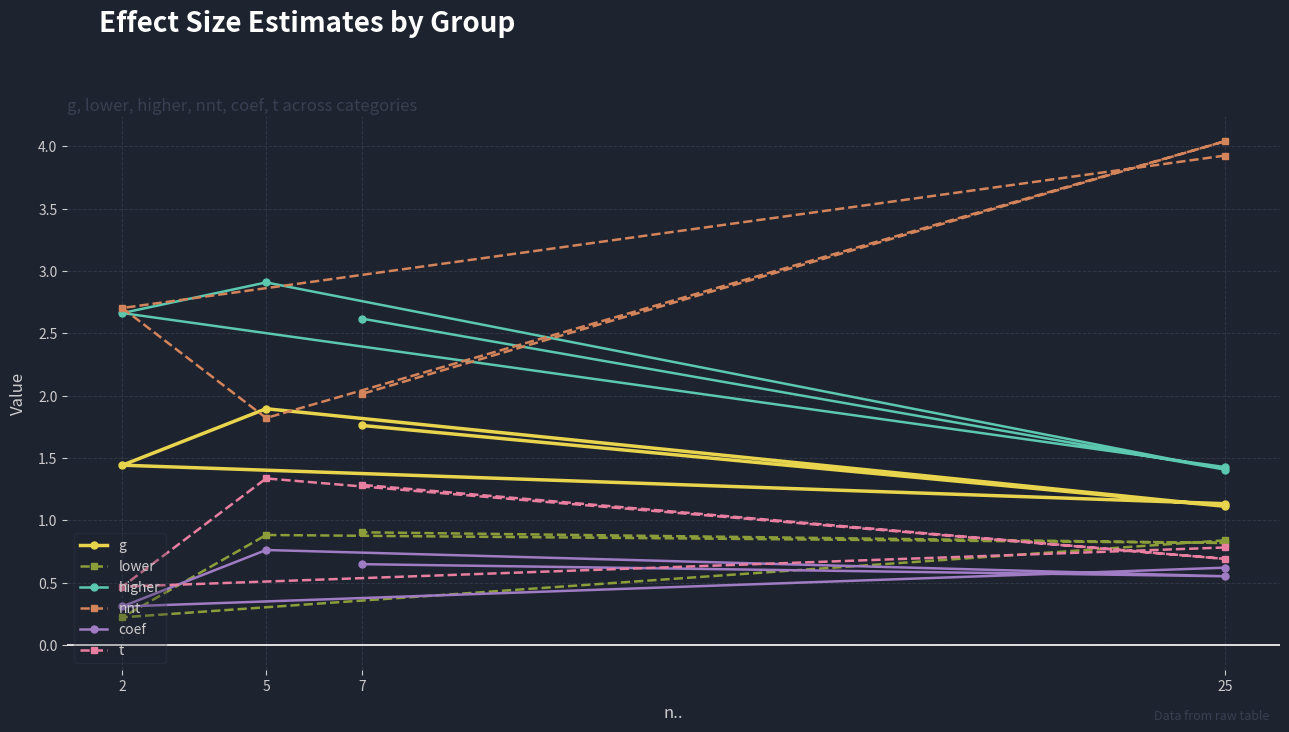

True or false: higher and lower cross at least once.

False